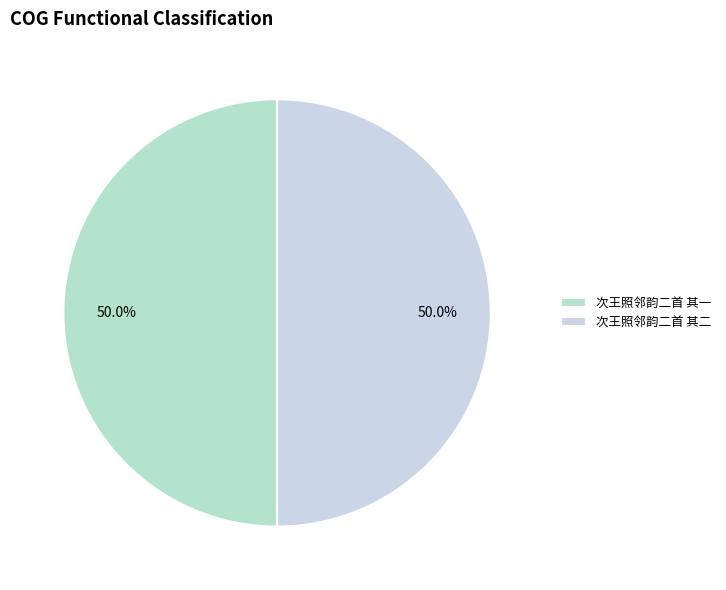

The 次王照邻韵二首 其二 slice represents 50% of the pie. True or false?

True